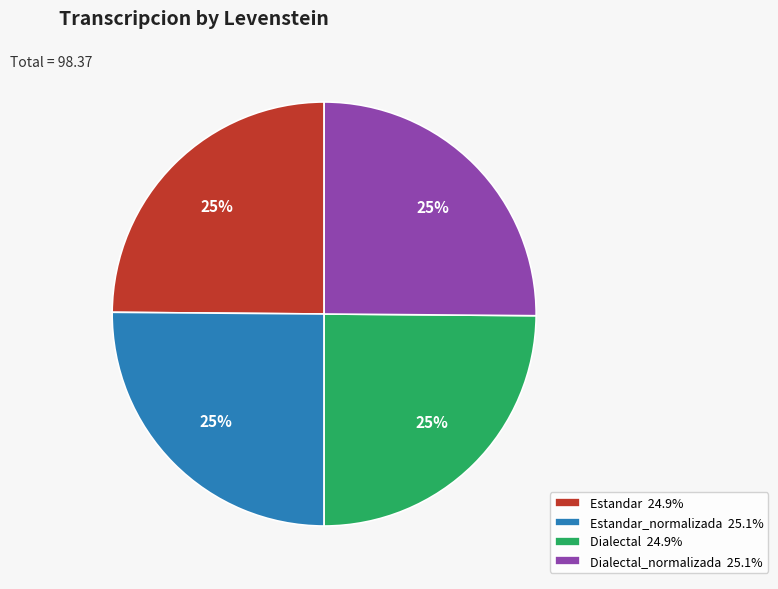

To the nearest percent, what portion does Dialectal_normalizada 25.1% represent?

25%